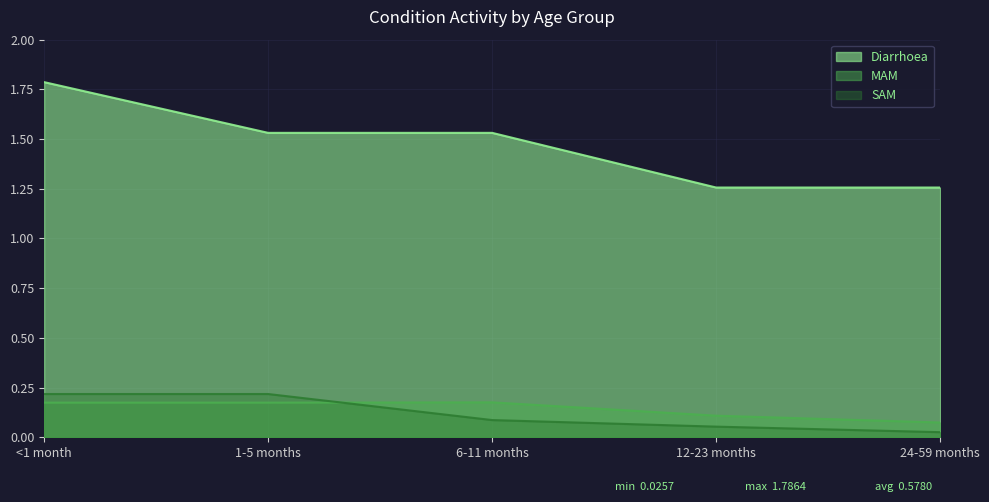

Reading right to left, extract all data points from this chart.

Diarrhoea: 24-59 months=1.3	12-23 months=1.3	6-11 months=1.5	1-5 months=1.5	<1 month=1.8
MAM: 24-59 months=0.1	12-23 months=0.1	6-11 months=0.2	1-5 months=0.2	<1 month=0.2
SAM: 24-59 months=0.0	12-23 months=0.1	6-11 months=0.1	1-5 months=0.2	<1 month=0.2